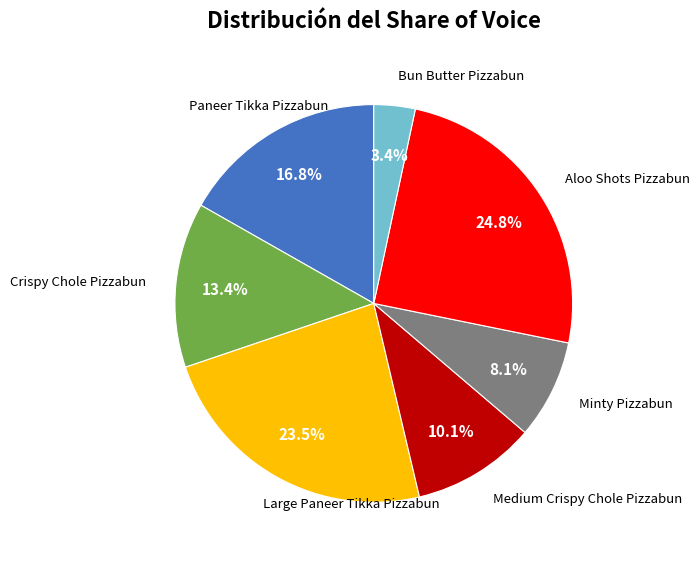

Does any single category account for the majority?

No